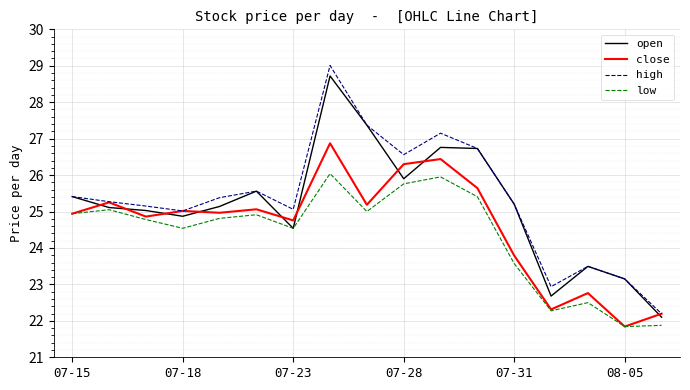

Which series has the widest spread of values?

high